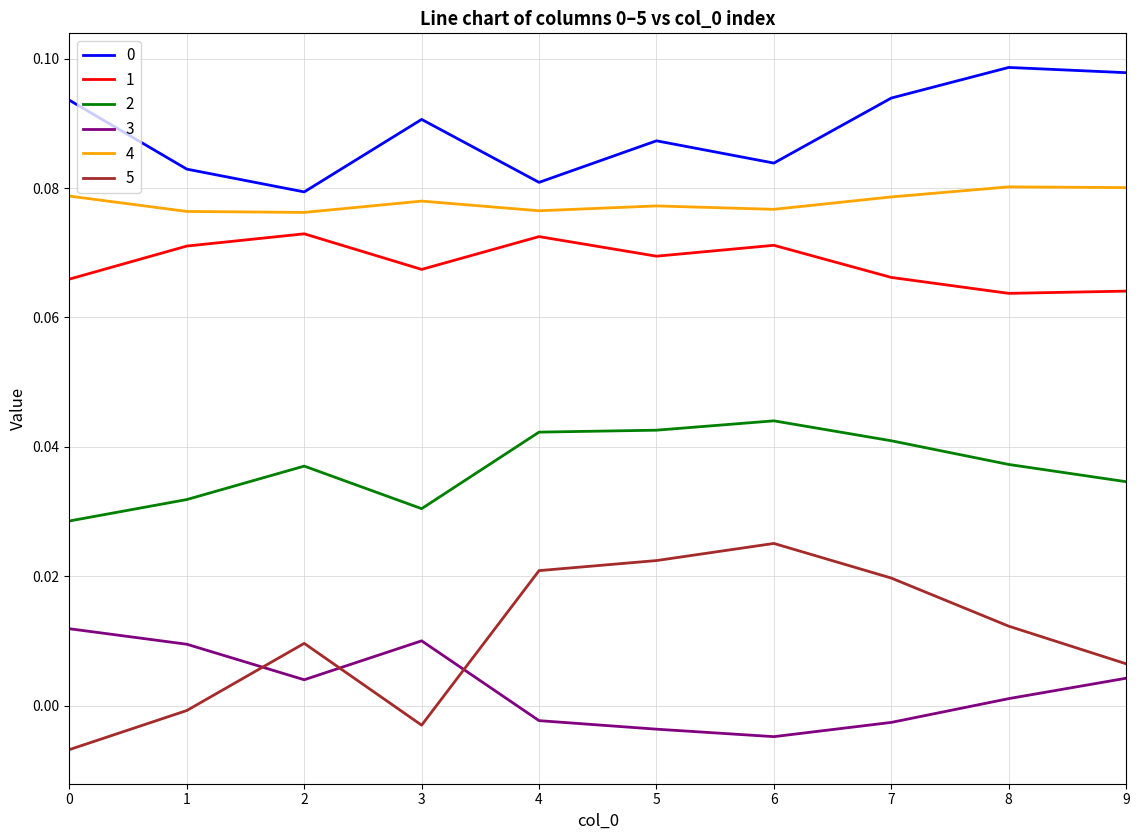

Which series has the largest range (max minus min)?

5